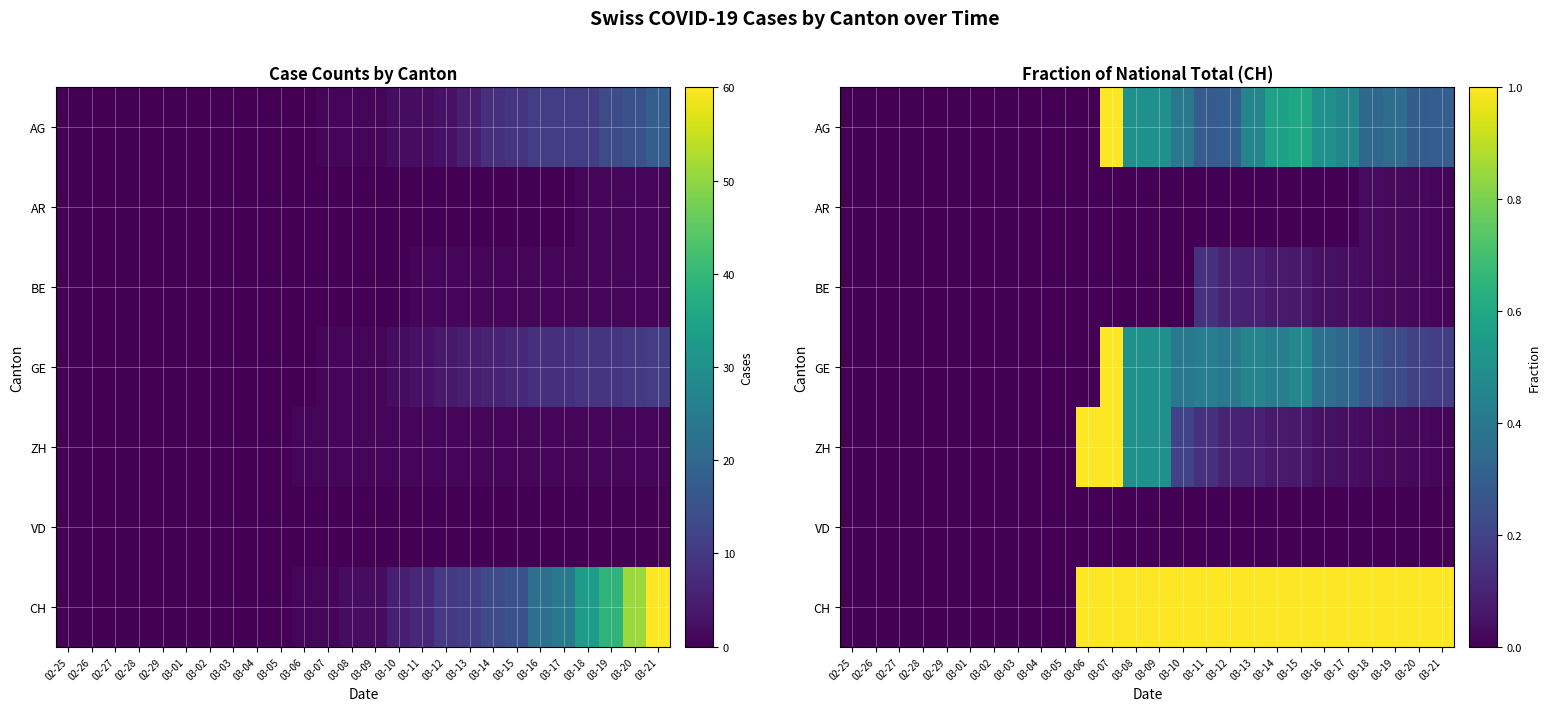

What is the difference between the second highest and minimum values in the BE series?

0.1